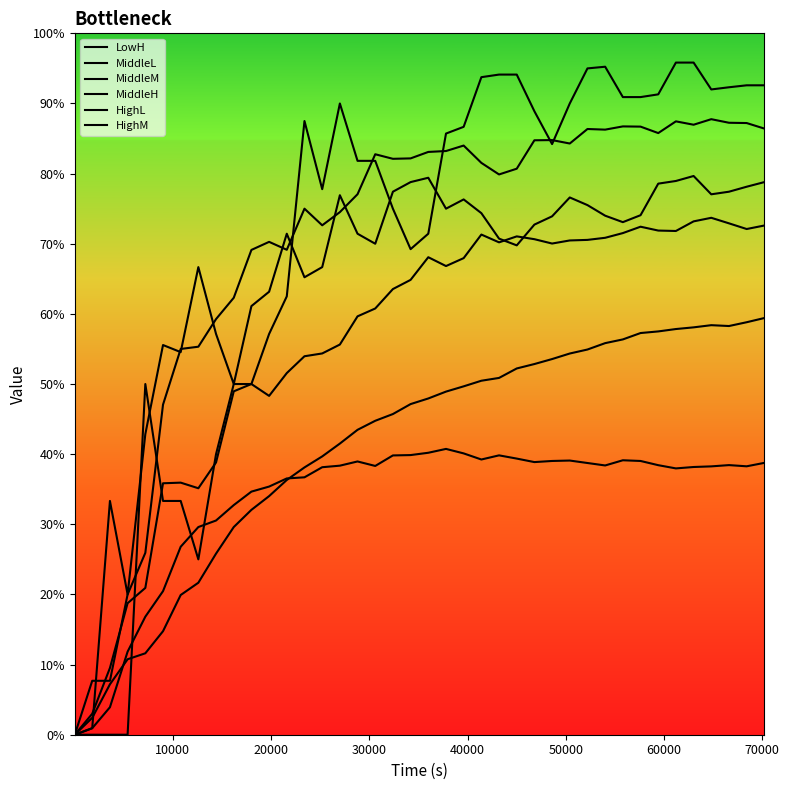

Rank the series by their maximum value, from lowest to highest.

MiddleL, LowH, MiddleM, HighL, MiddleH, HighM